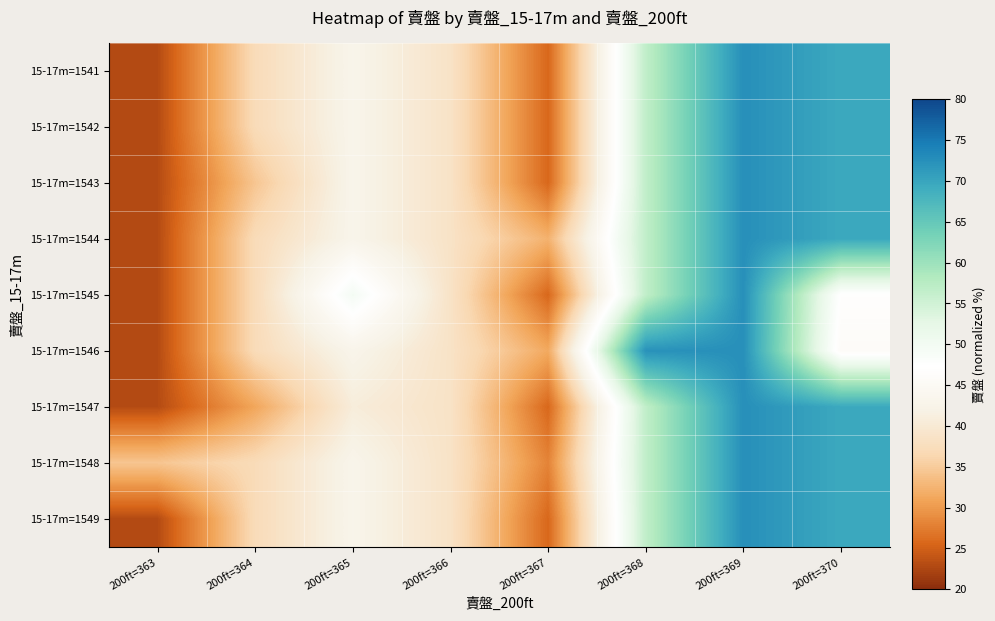

What is the total value across all series at 200ft=370?

579.3